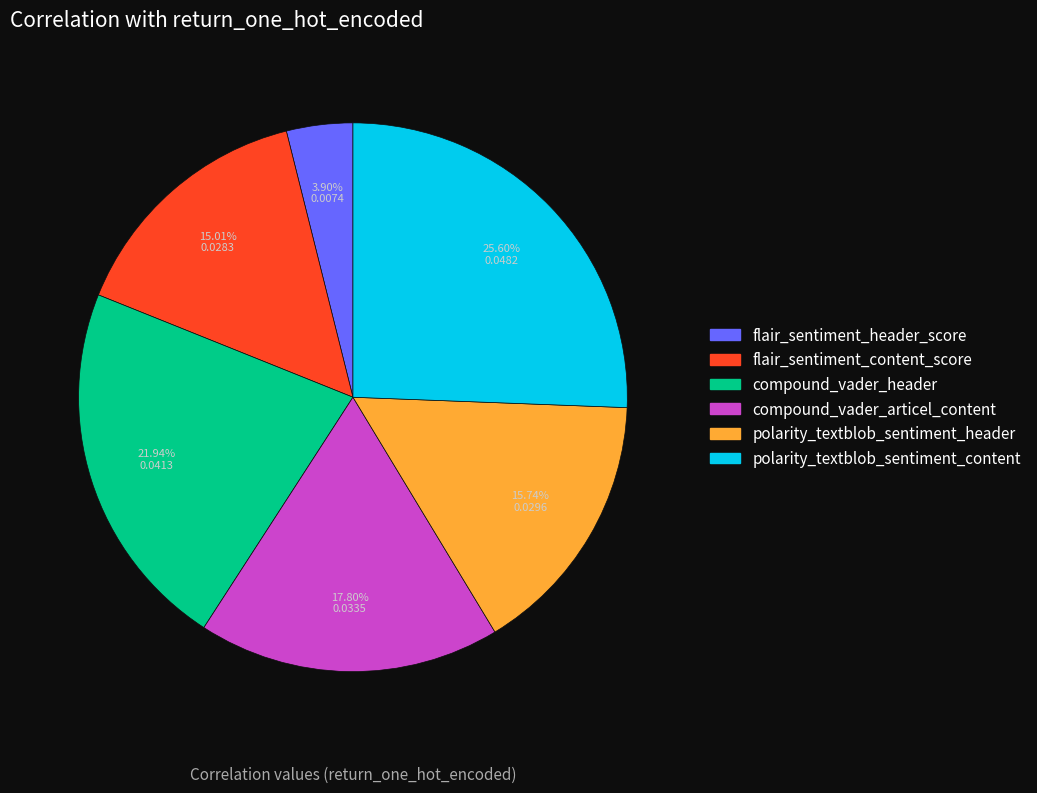

How many slices are in this pie chart?

6